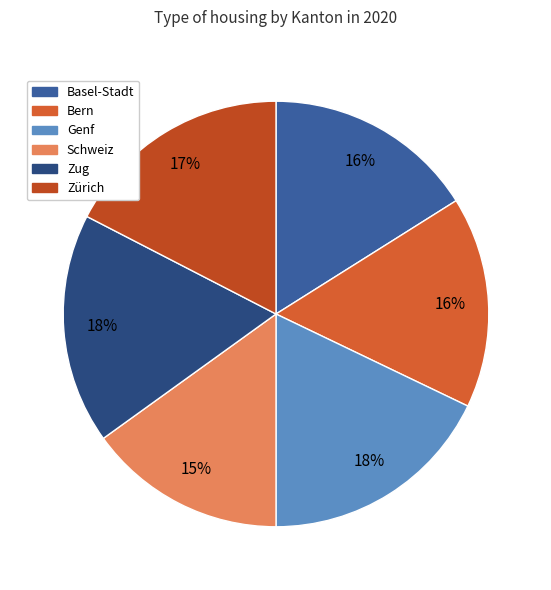

To the nearest percent, what portion does Schweiz represent?

15%